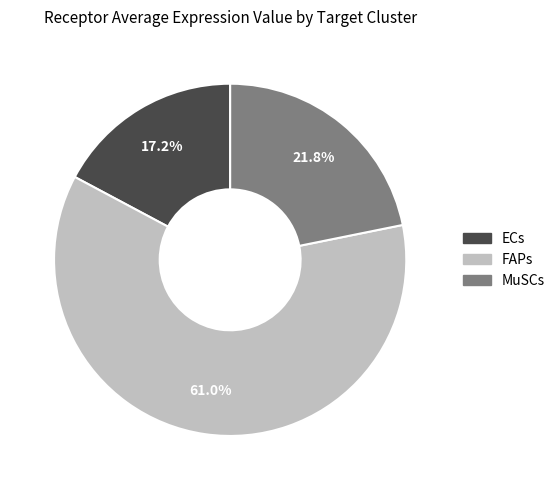

To the nearest percent, what is the average slice percentage?

33%